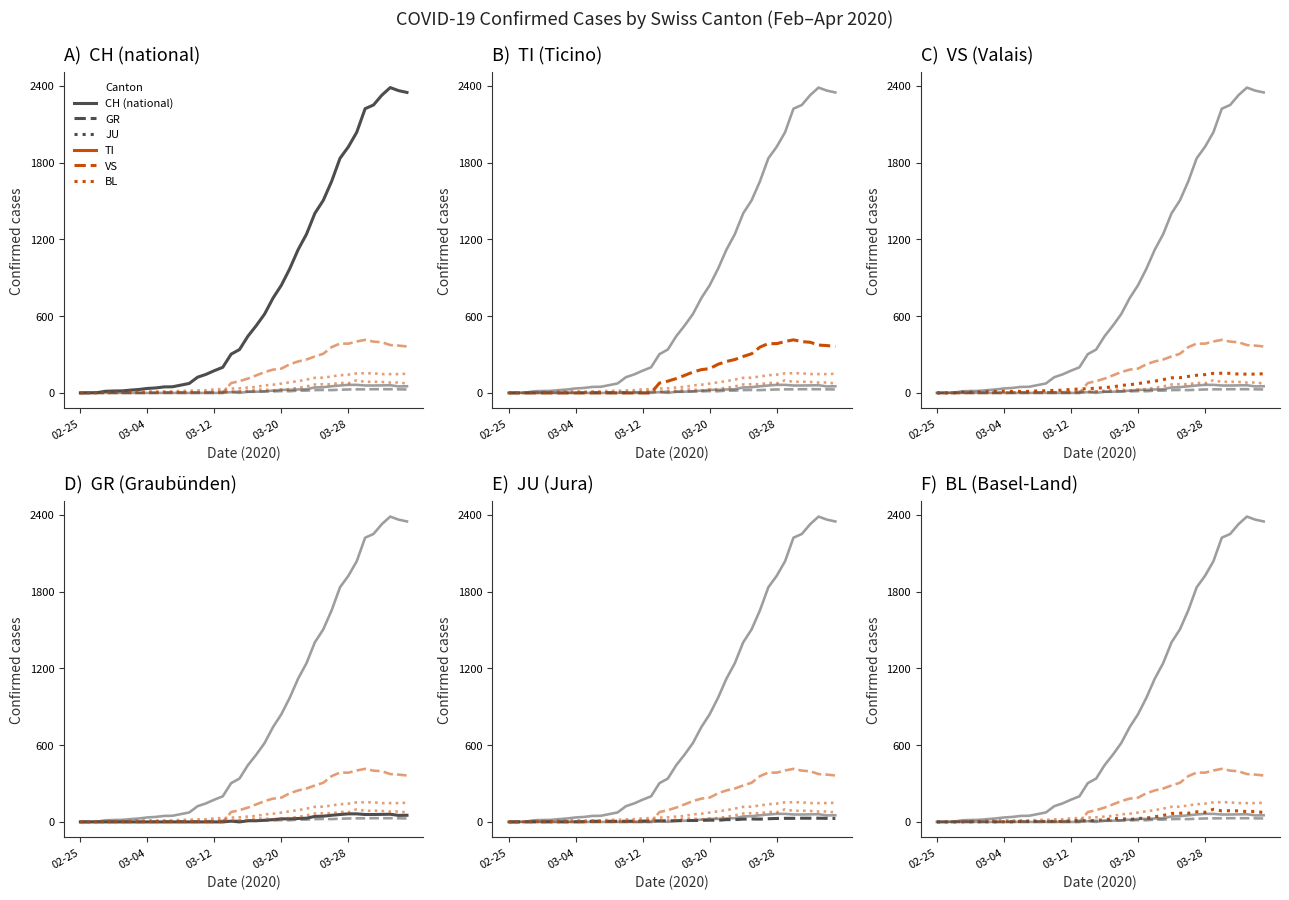

The JU series shows 5 at 13. True or false?

True